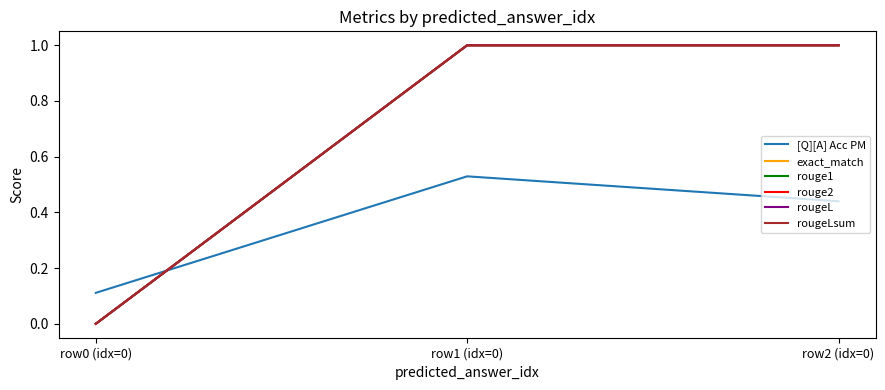

What is the label of the 2nd point from the right?

row1 (idx=0)